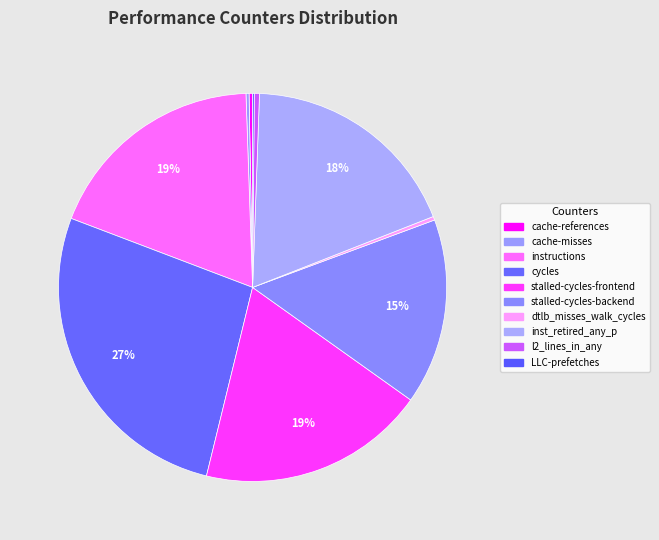

How many segments does this pie chart have?

10